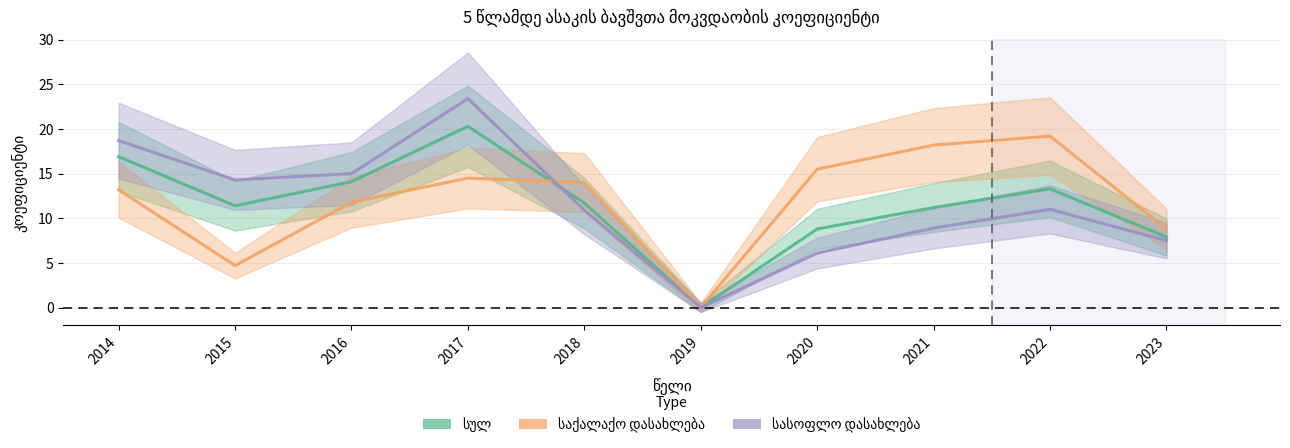

At which category is the sum across all series the highest?

2017